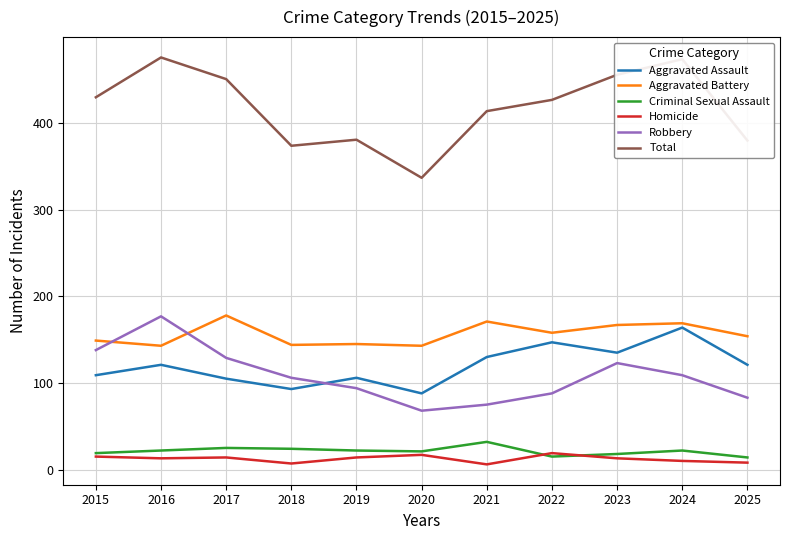

True or false: Robbery has more than 1 points higher than both neighbors.

True